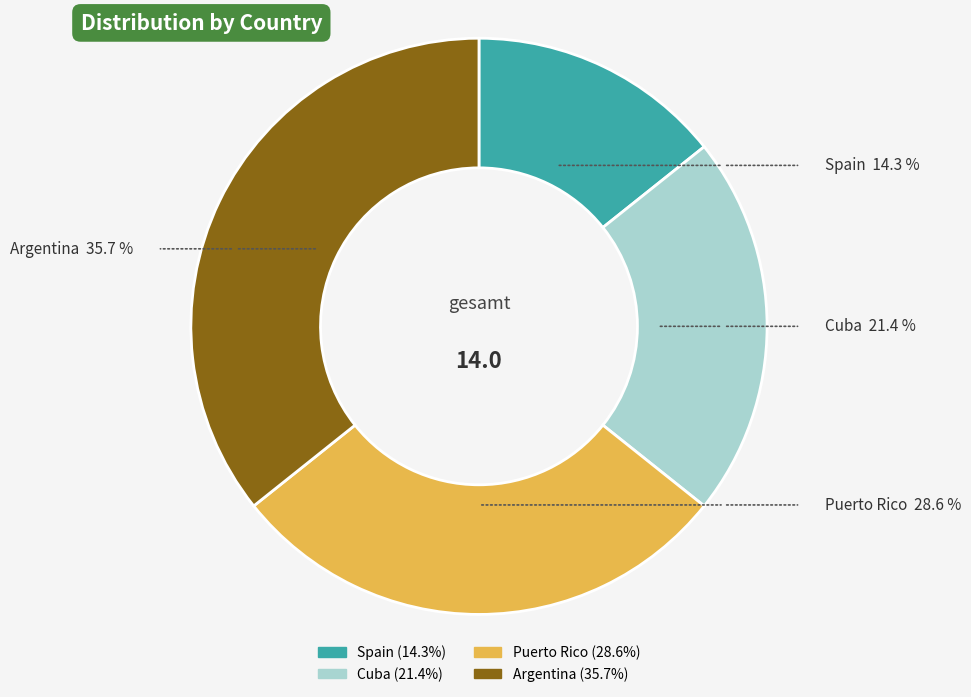

What percentage is the Argentina slice, to the nearest percent?

36%